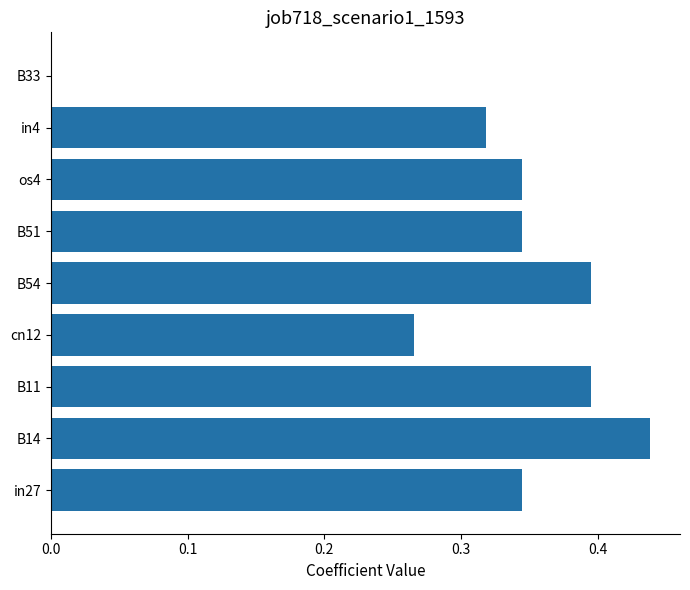

True or false: the data shows 0.0 at B33.

True